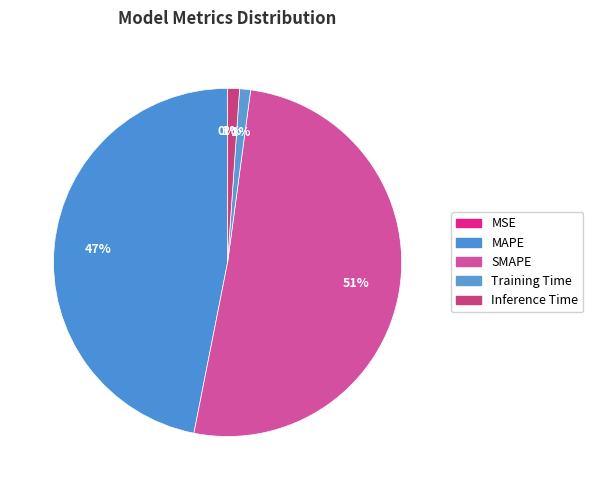

To the nearest percent, what is the combined percentage of Training Time and SMAPE?

52%